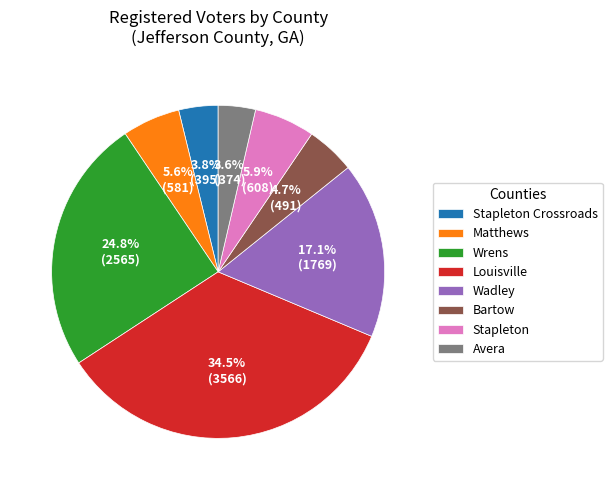

True or false: Avera accounts for 4% of the total.

True